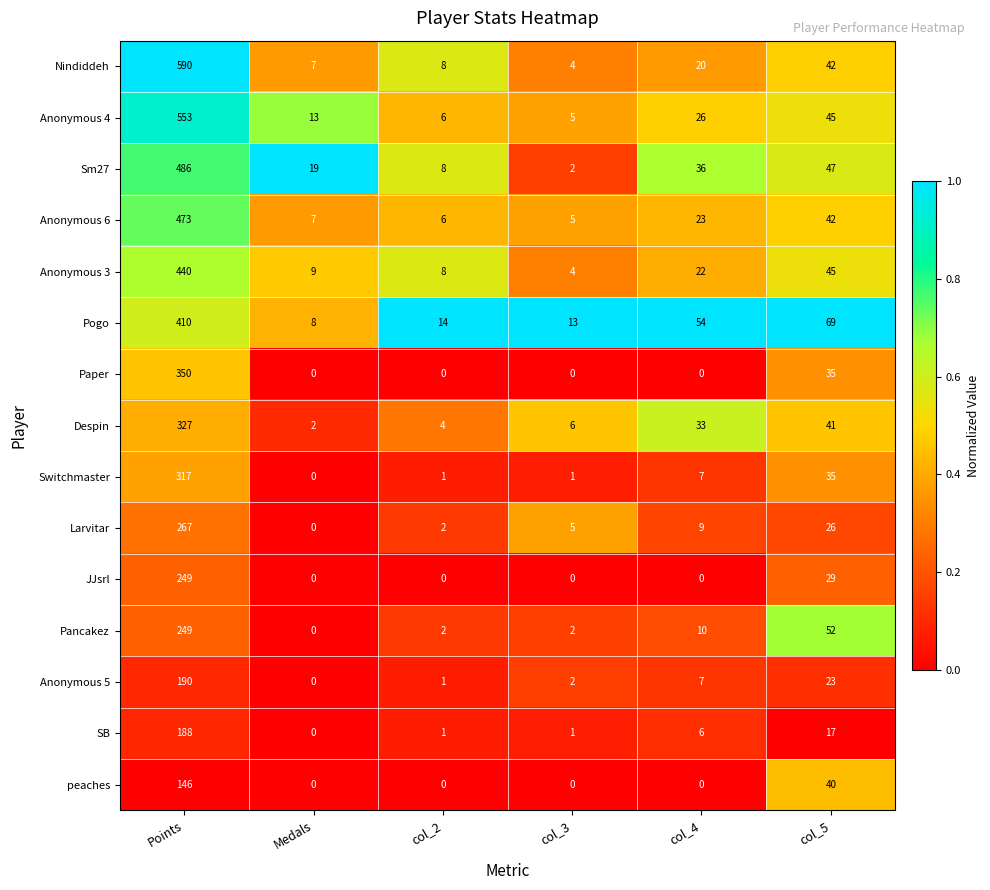

The peaches series shows 15 at col_5. True or false?

False